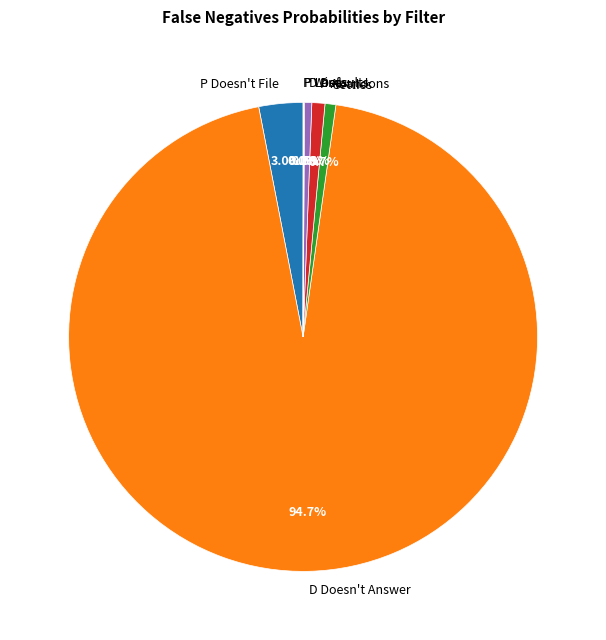

Which slice is the largest?

D Doesn't Answer